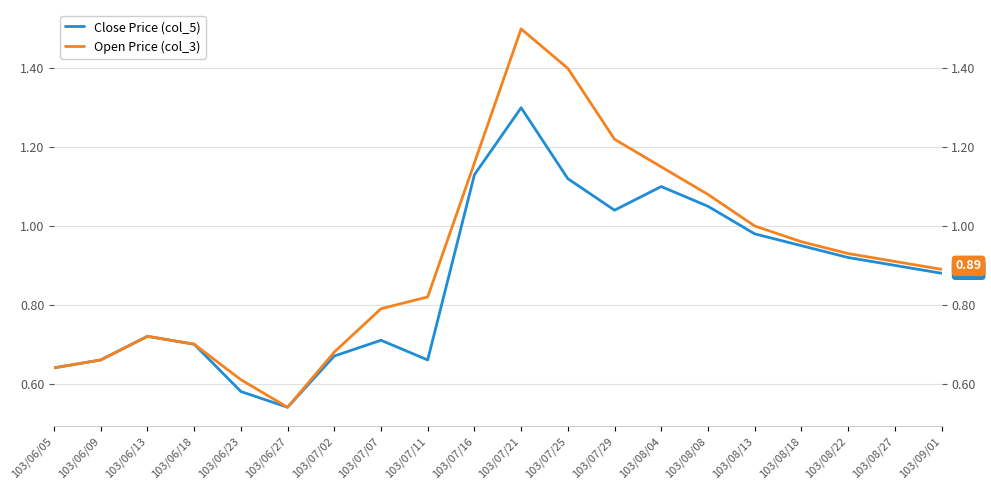

Is it true that Close Price (col_5) equals 0.5 at 103/06/27?

True